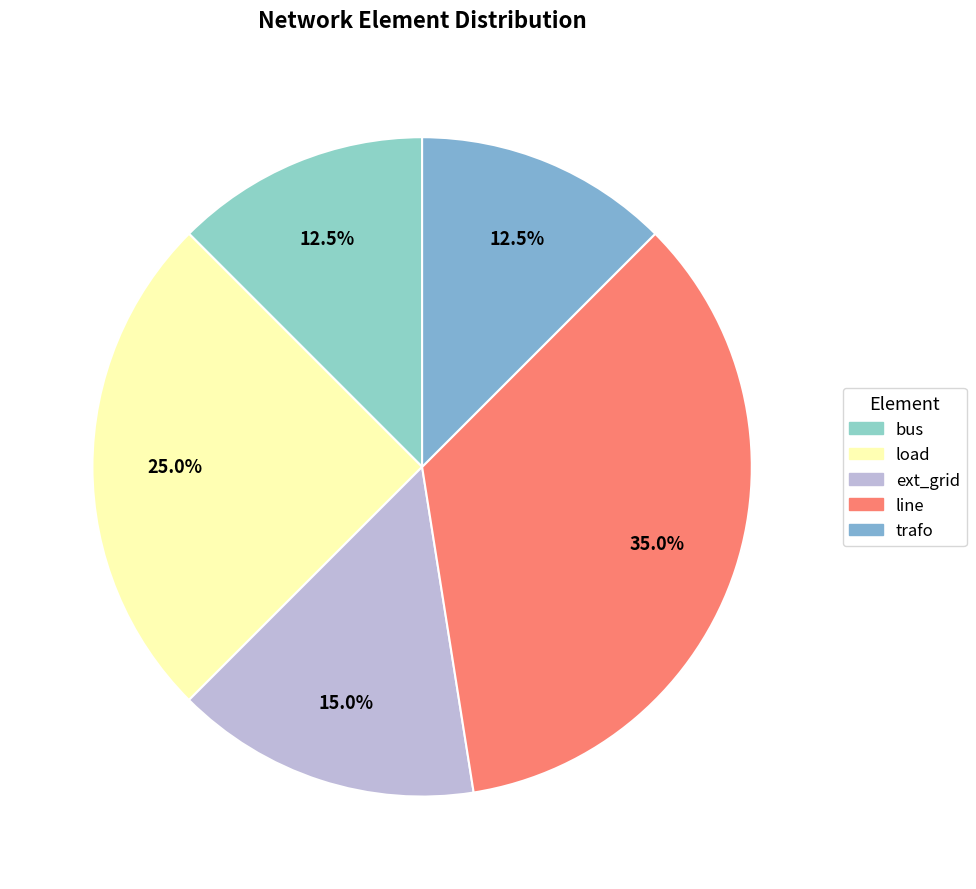

To the nearest percent, what percentage of the pie is load?

25%